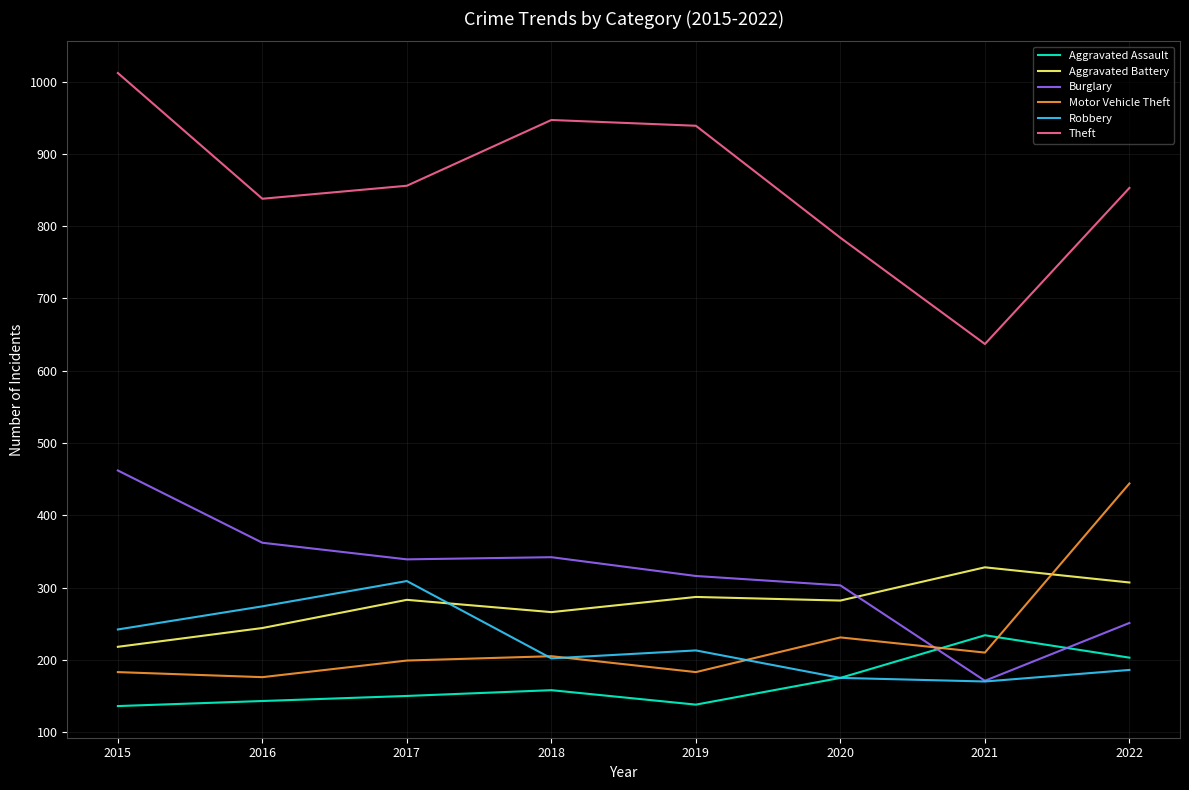

True or false: Aggravated Assault has more than 1 interior local peaks.

True